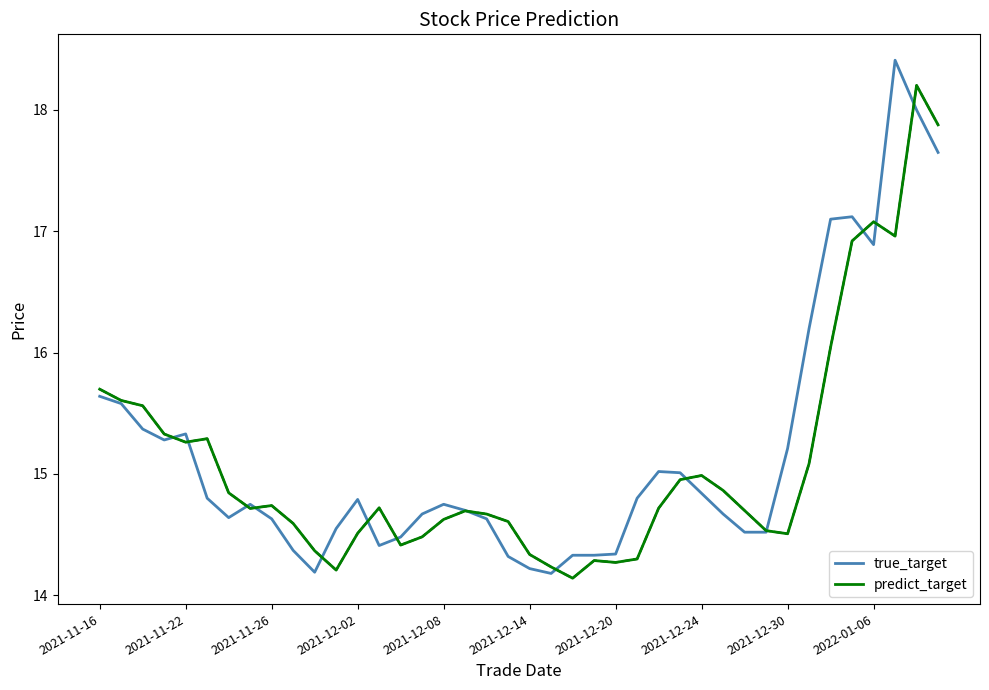

True or false: predict_target has more than 2 points higher than both neighbors.

True